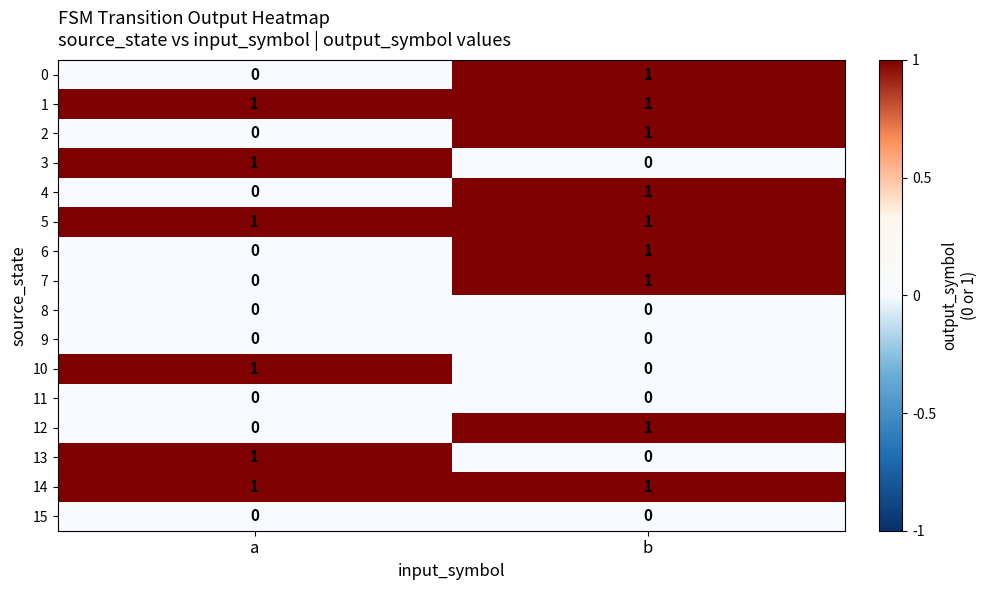

Is it true that 2 equals -1 at a?

False